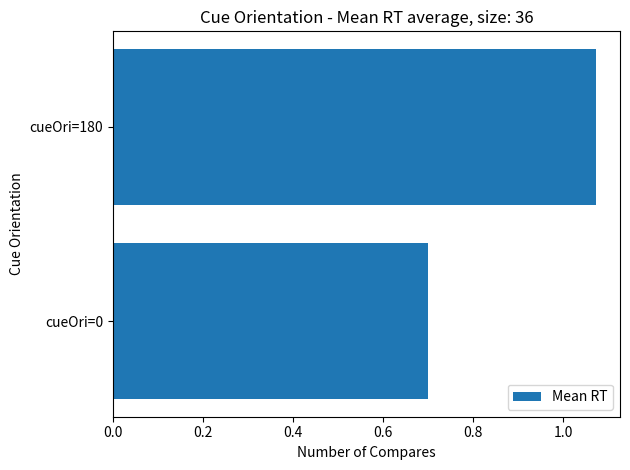

The chart shows a value of 0.4 at cueOri=0. True or false?

False